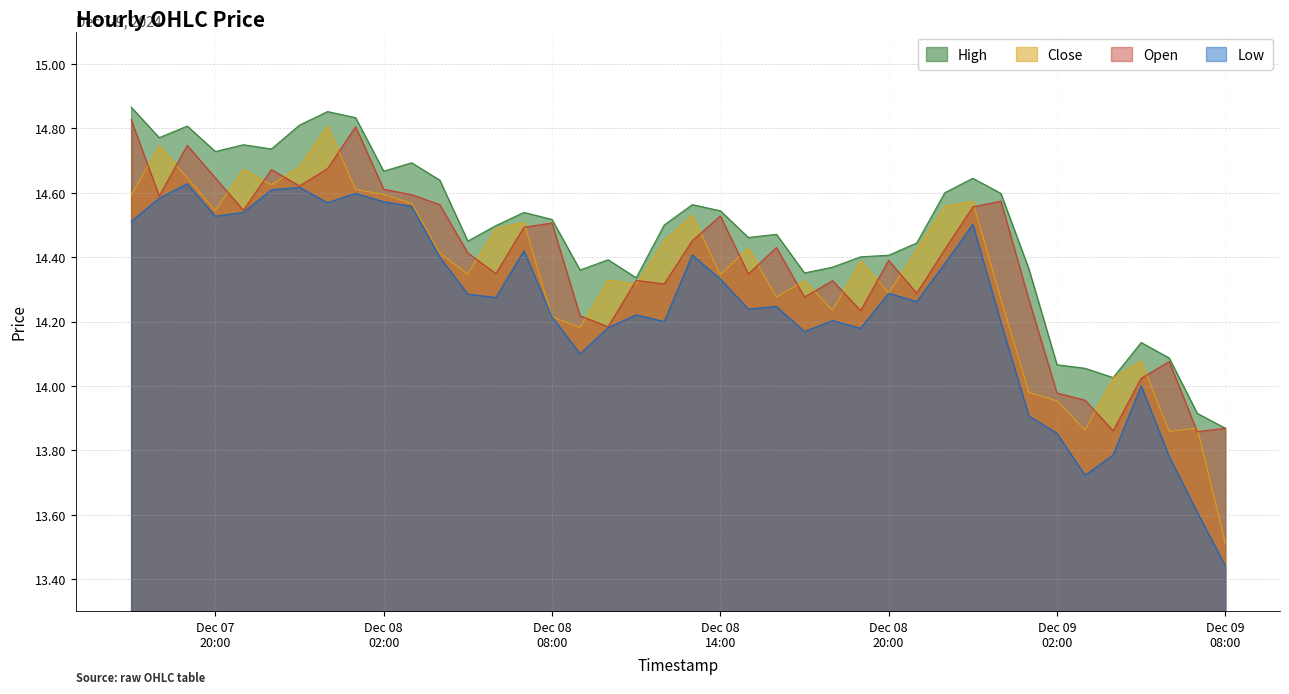

What is the value of the High point at the 12th from the left?

14.6